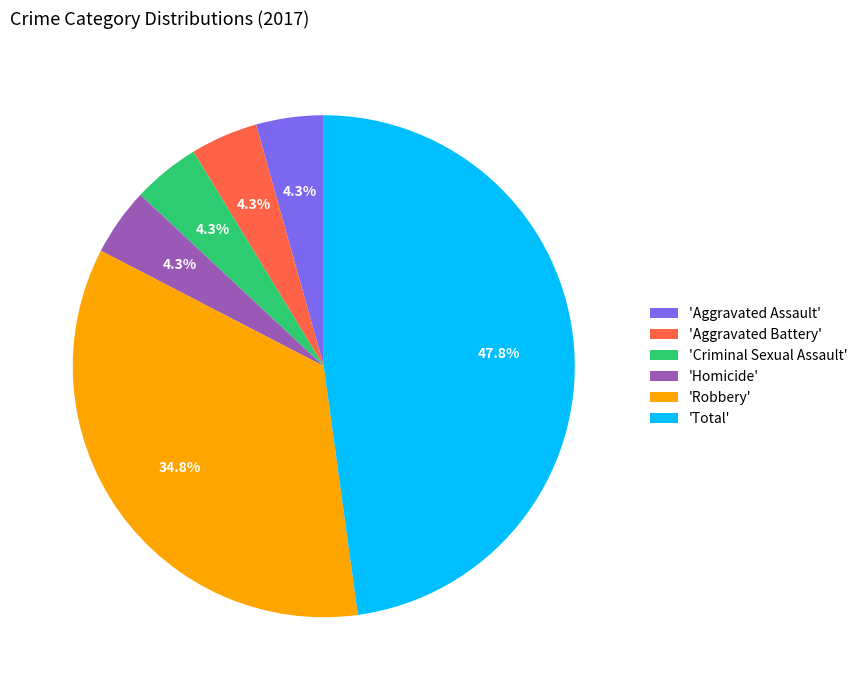

Combined, do 'Criminal Sexual Assault' and 'Aggravated Battery' account for over 50%?

No